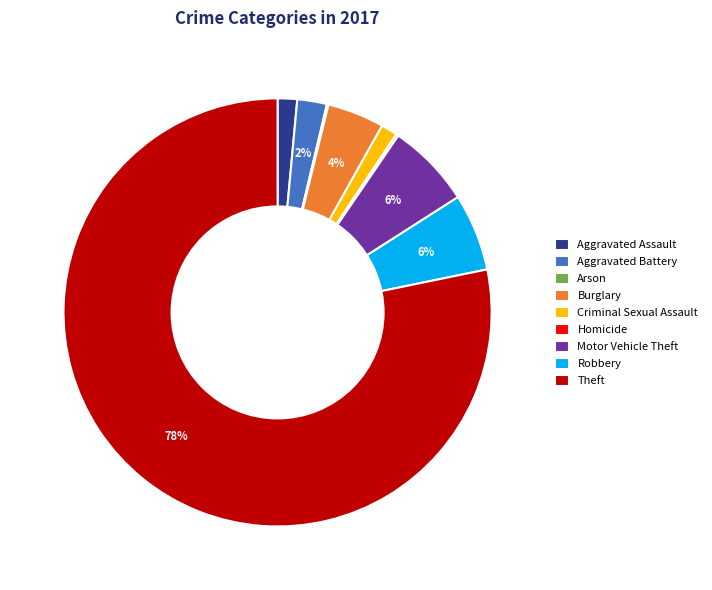

What is the largest slice in the pie chart?

Theft